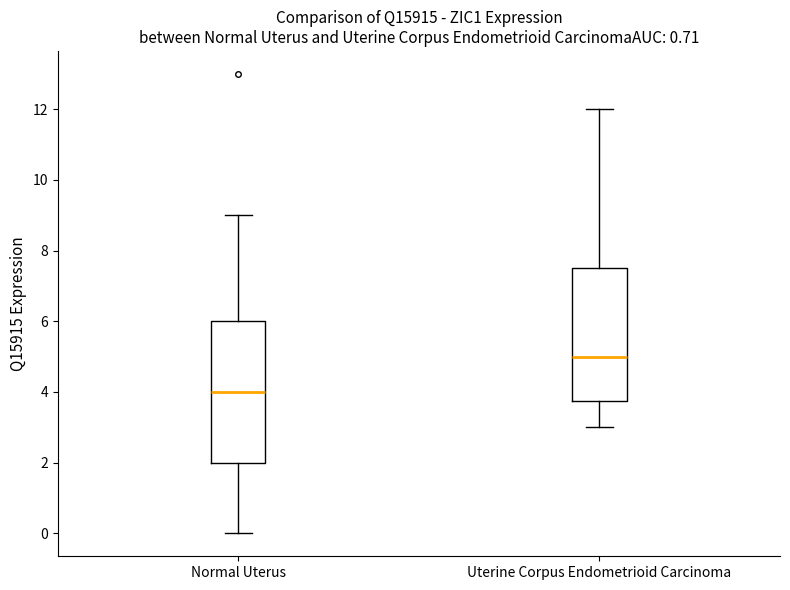

Reading left to right, read every box against the y-axis: the position of its median line, the range the box covers, and the ends of its whiskers. The values are not printed on the chart, so give them approximately, as read against the axis.

Normal Uterus: median 4.0, box 2.0 to 6.0, whiskers 0.0 to 9.0
Uterine Corpus Endometrioid Carcinoma: median 5.0, box 3.8 to 7.6, whiskers 3.0 to 12.0